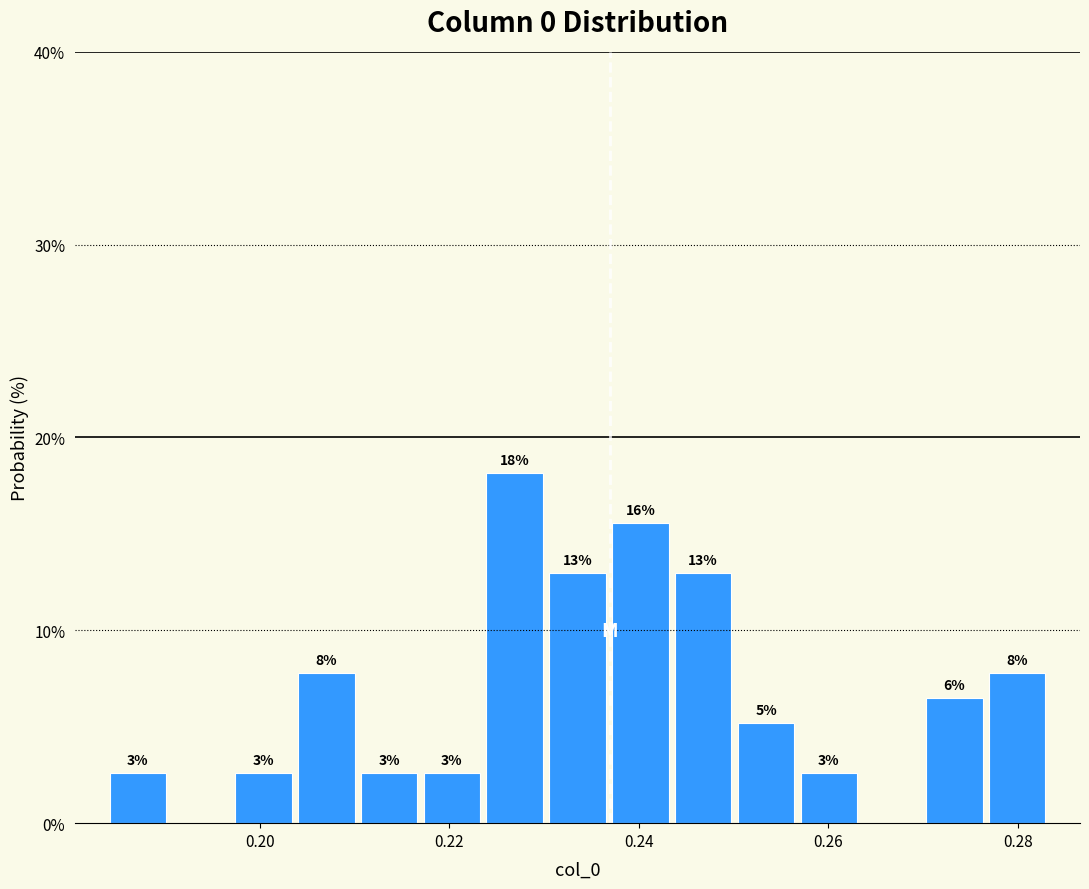

Read against the x-axis, roughly where is the centre of the tallest bar?

0.226